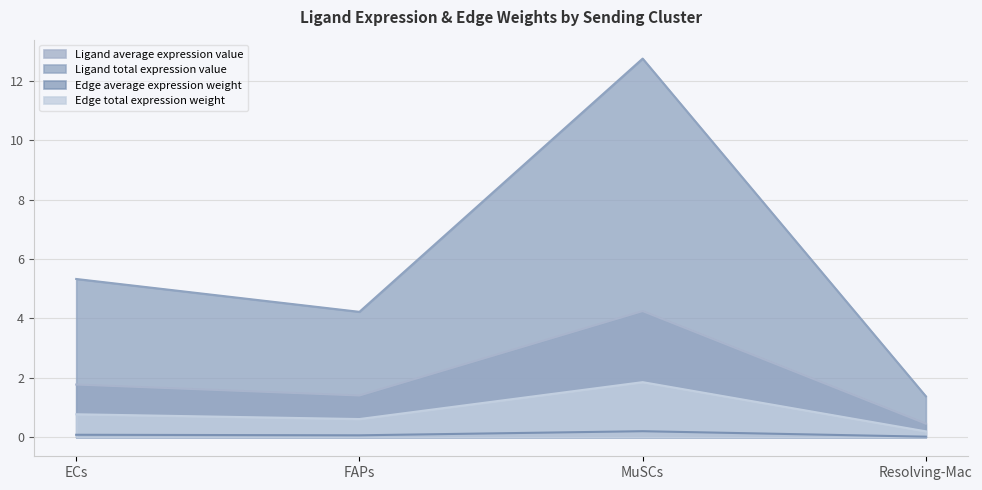

Where is Edge average expression weight nearest to the value 7?

ECs